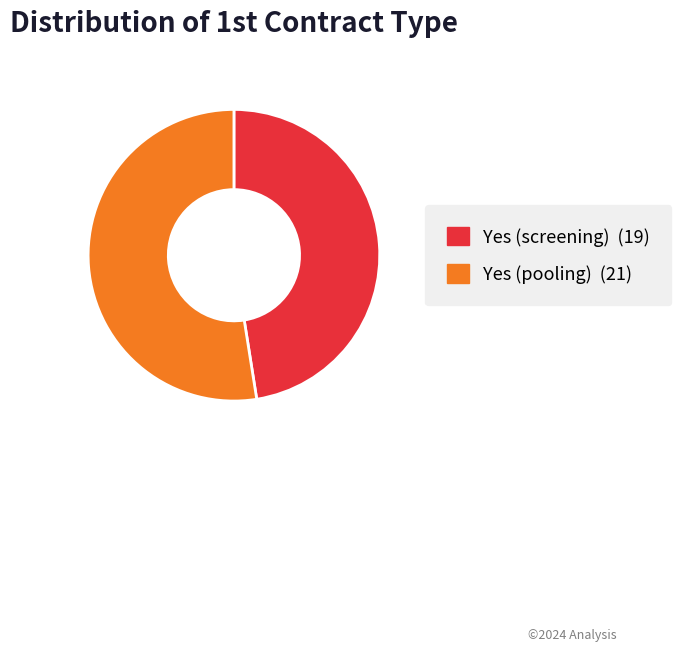

How many slices are in this pie chart?

2